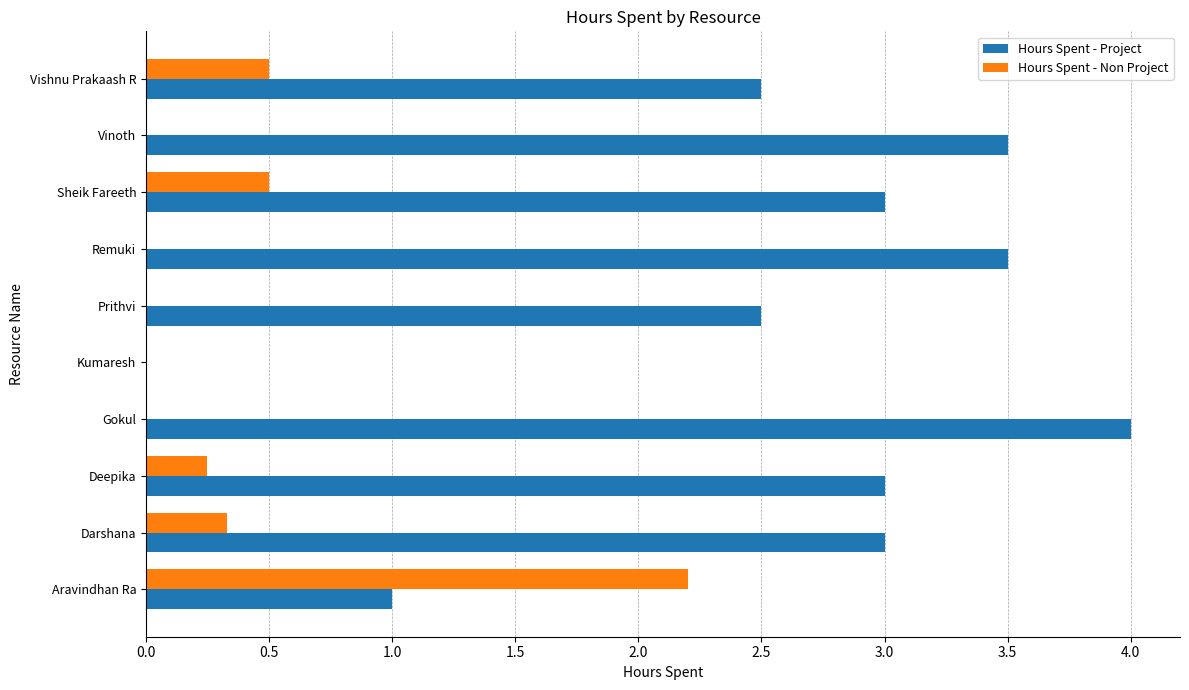

The value of Hours Spent - Non Project at Aravindhan Ra is 2.2. True or false?

True